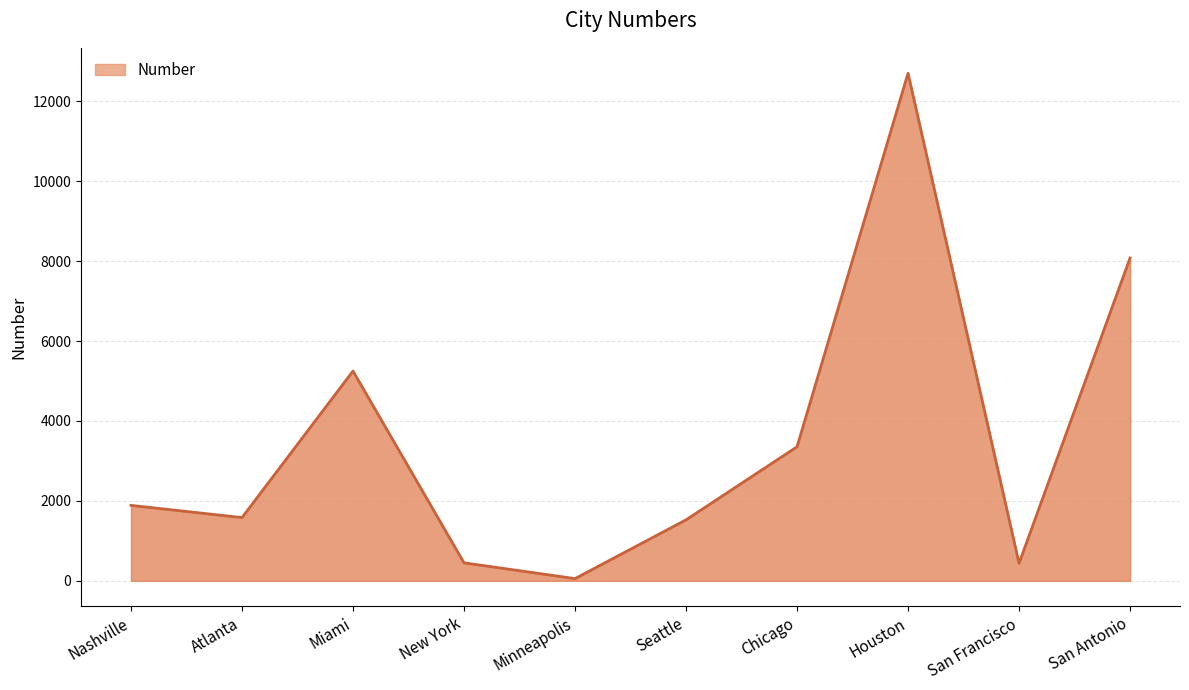

Where is the data nearest to the value 6379?

Miami